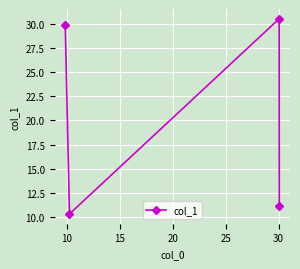

How many interior local valleys (lower than both neighbors) does the data have?

1